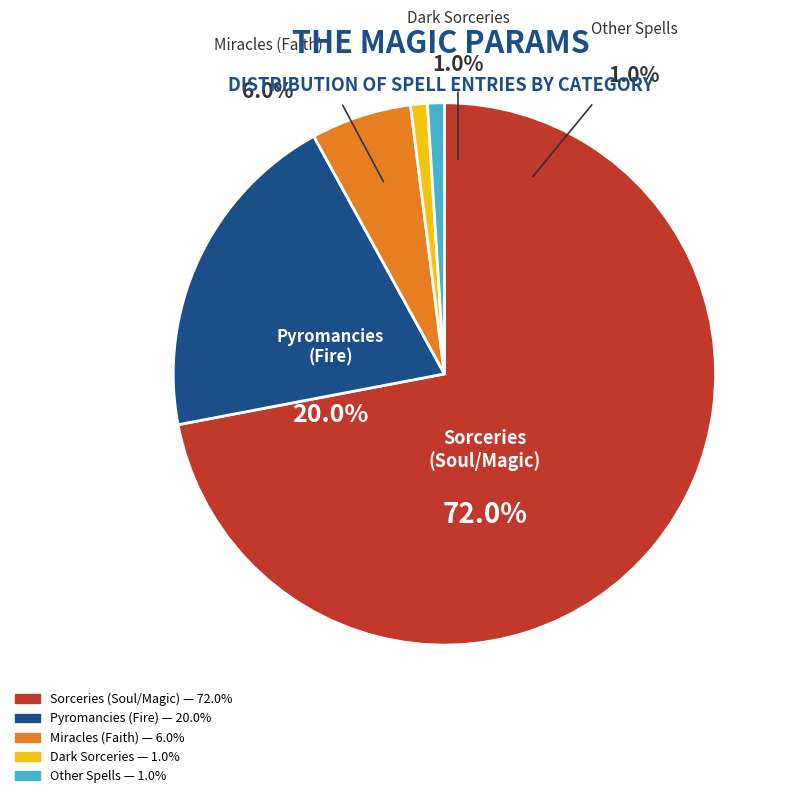

To the nearest percent, what is the difference between the largest and smallest slice percentages?

71%